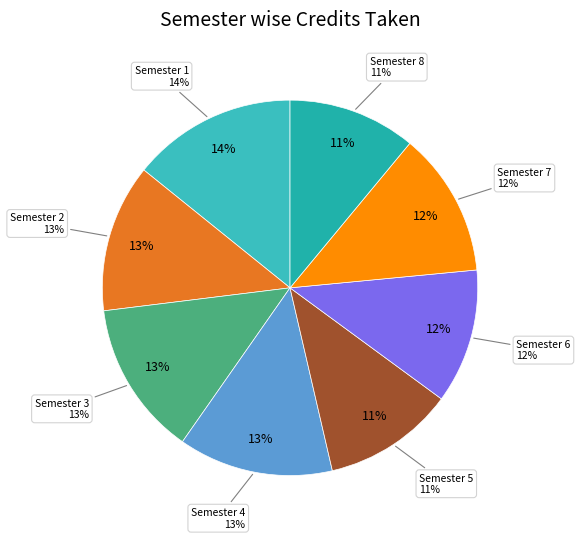

To the nearest percent, what portion does Semester 1 represent?

14%